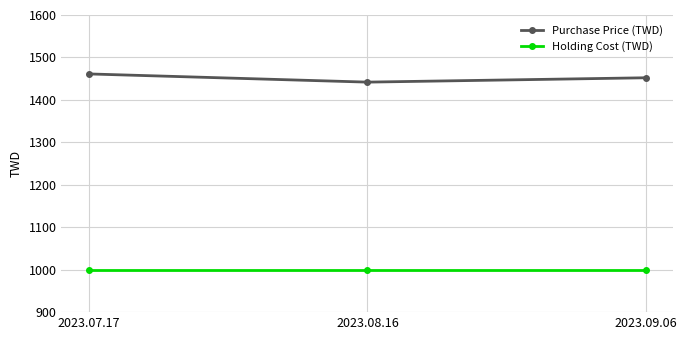

At how many categories does at least one series exceed 1094?

3